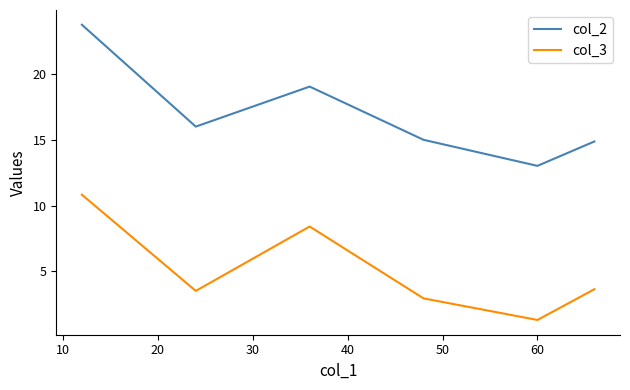

What is the minimum value for col_3?

1.3